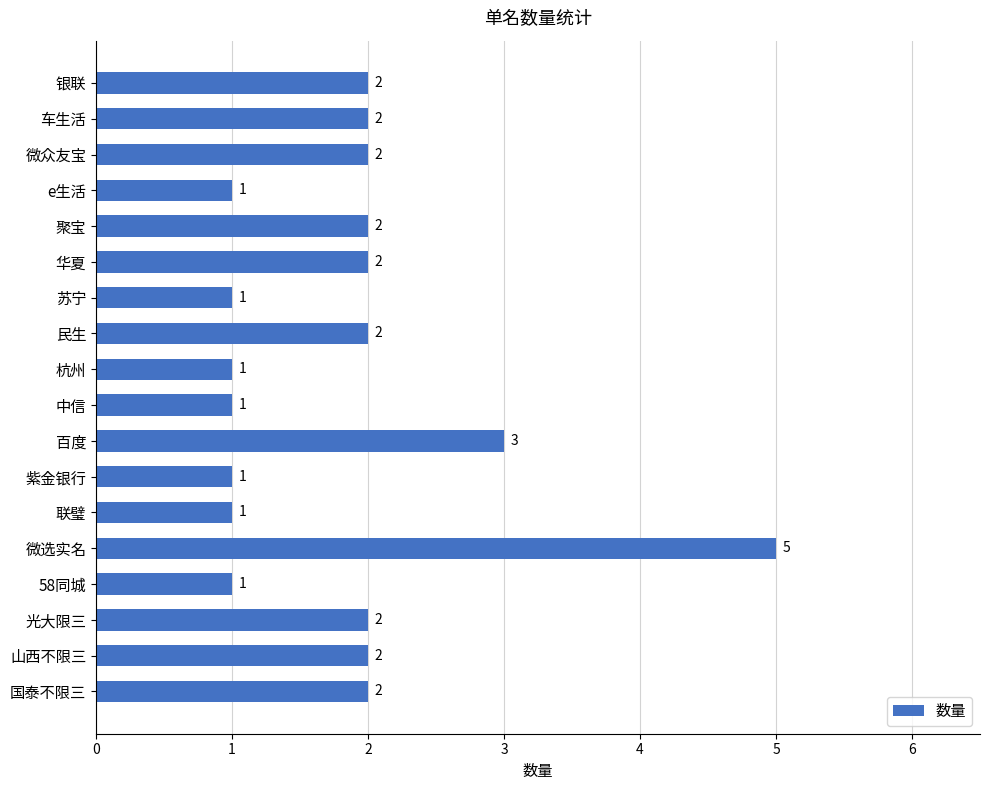

True or false: the data shows 1 at e生活.

True